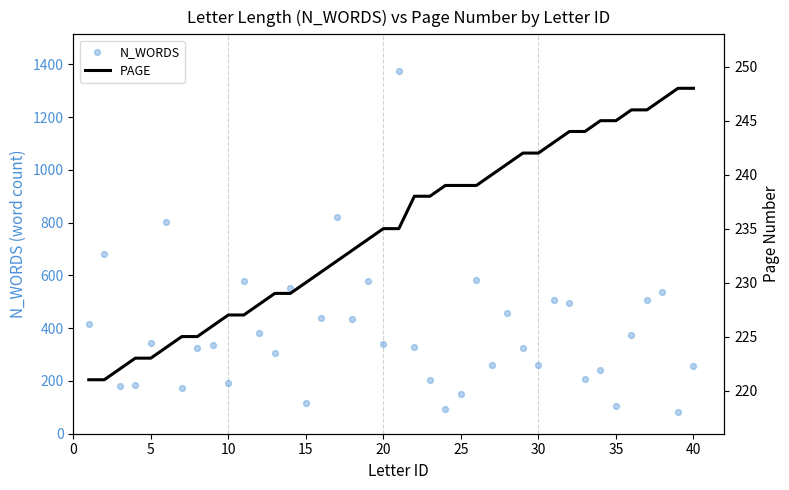

At how many categories does at least one series exceed 867?

1